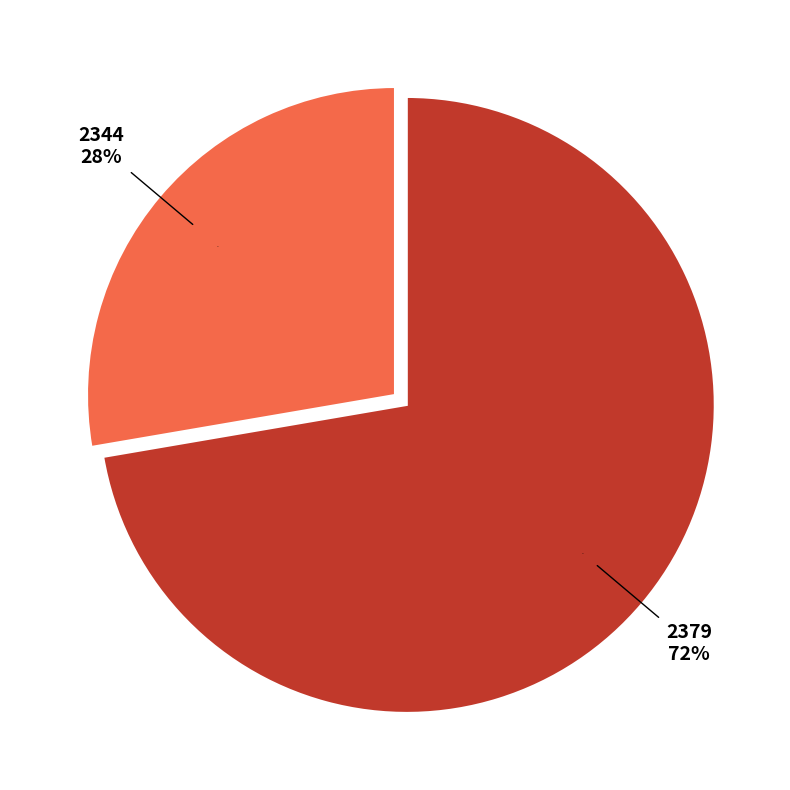

Which category accounts for the majority?

2379